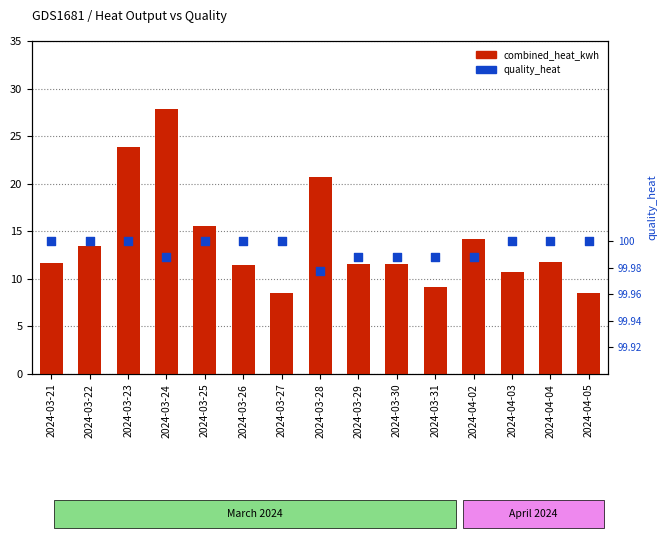

Is the value of combined_heat_kwh at 2024-03-22 greater than the value of quality_heat at 2024-03-23?

No